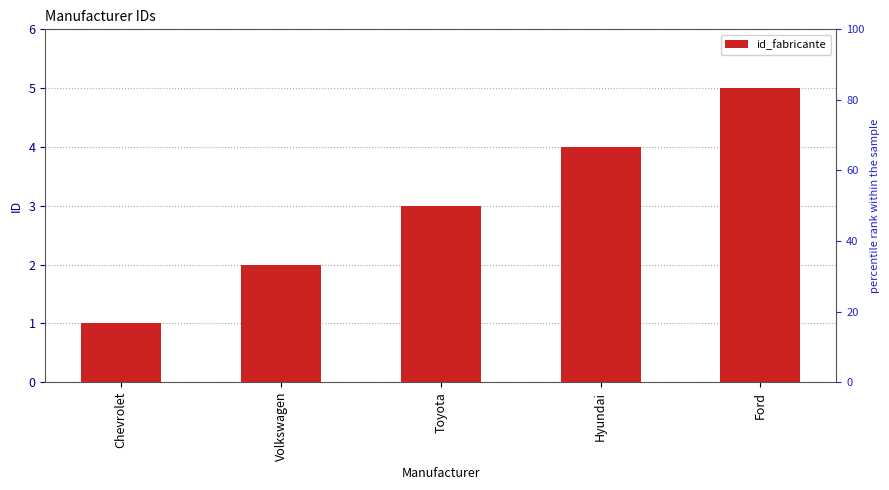

How many distinct data groups are displayed?

1